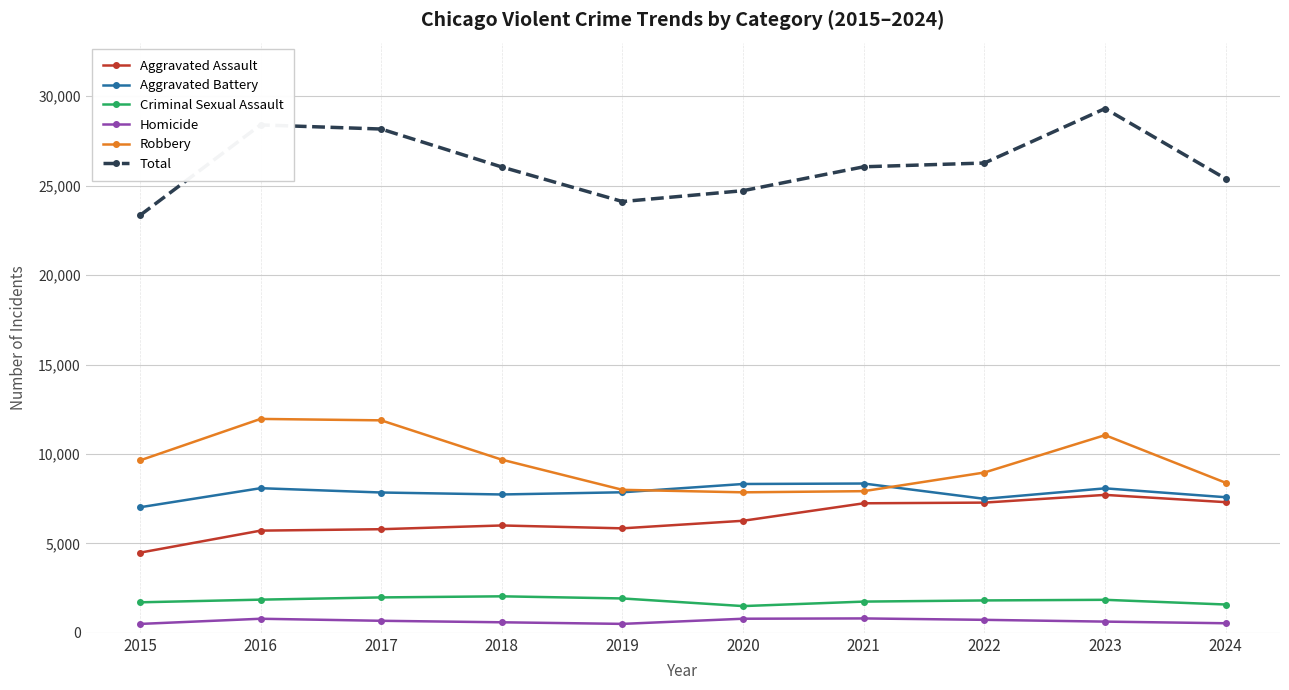

True or false: Robbery and Homicide intersect in this chart.

False